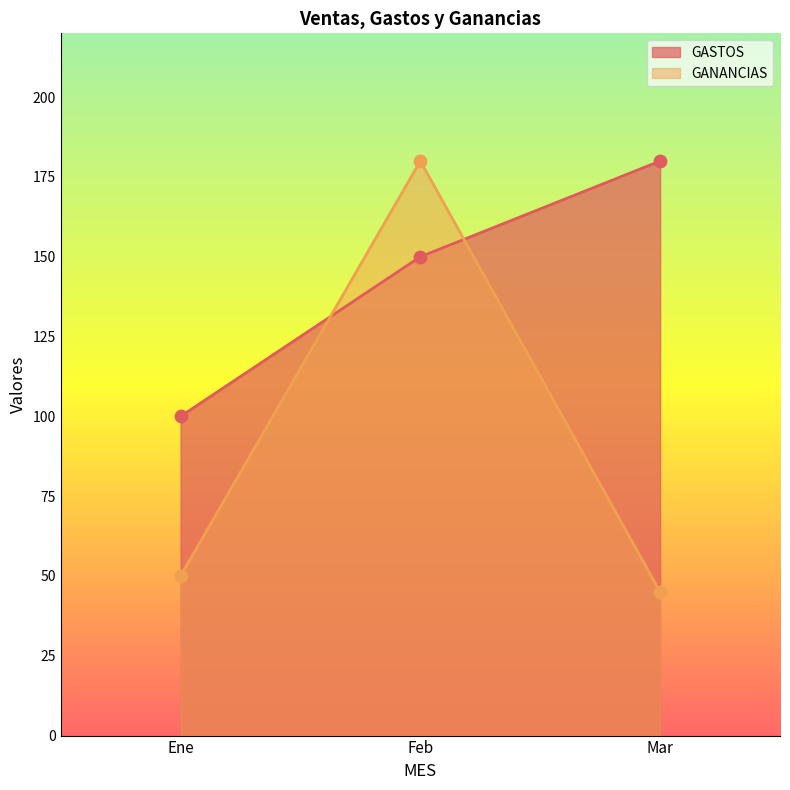

What are all the series names shown in the legend?

GASTOS, GANANCIAS